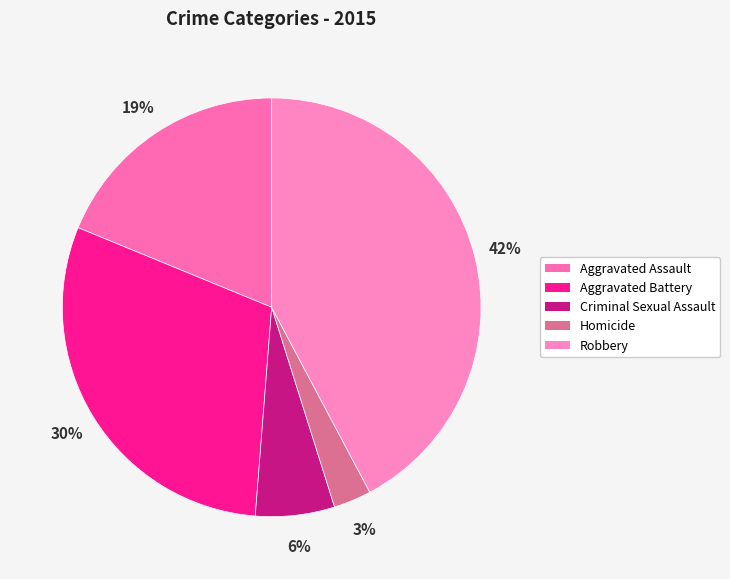

To the nearest percent, what is the combined percentage of Aggravated Assault and Robbery?

61%